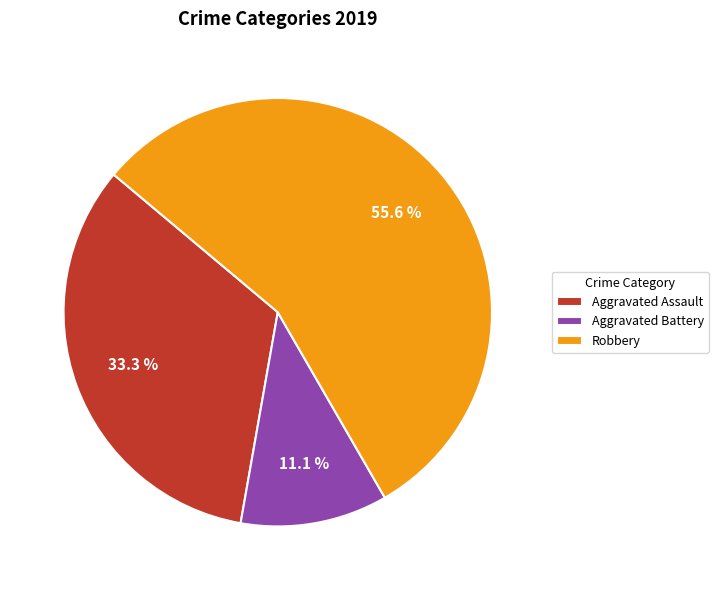

What percentage is the Robbery slice, to the nearest percent?

56%